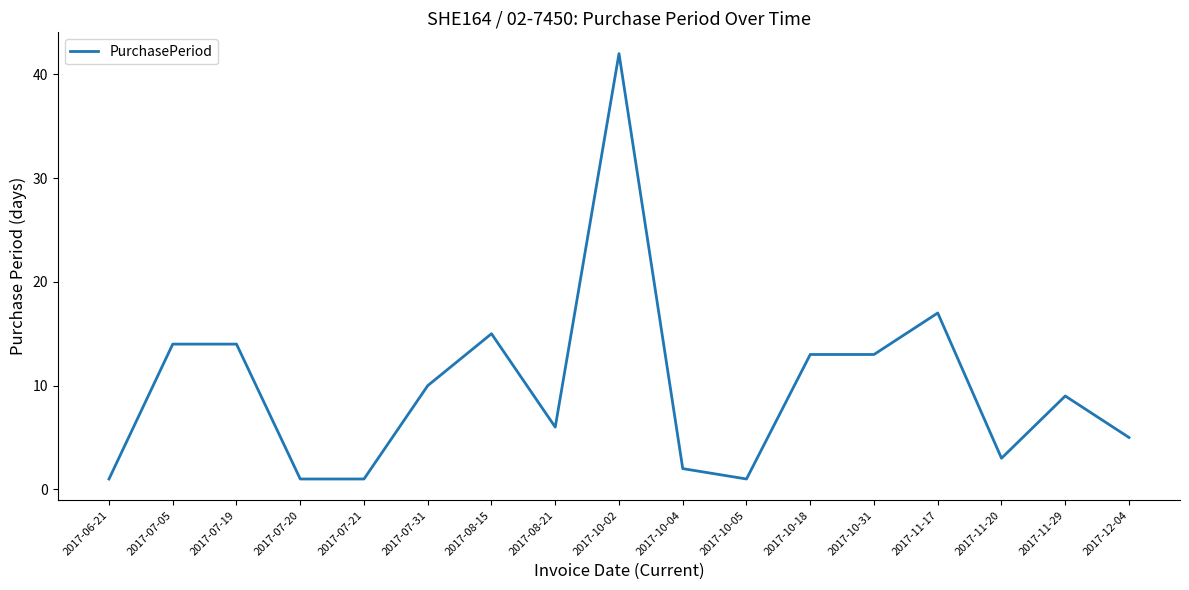

Where is the data nearest to the value 21?

2017-11-17